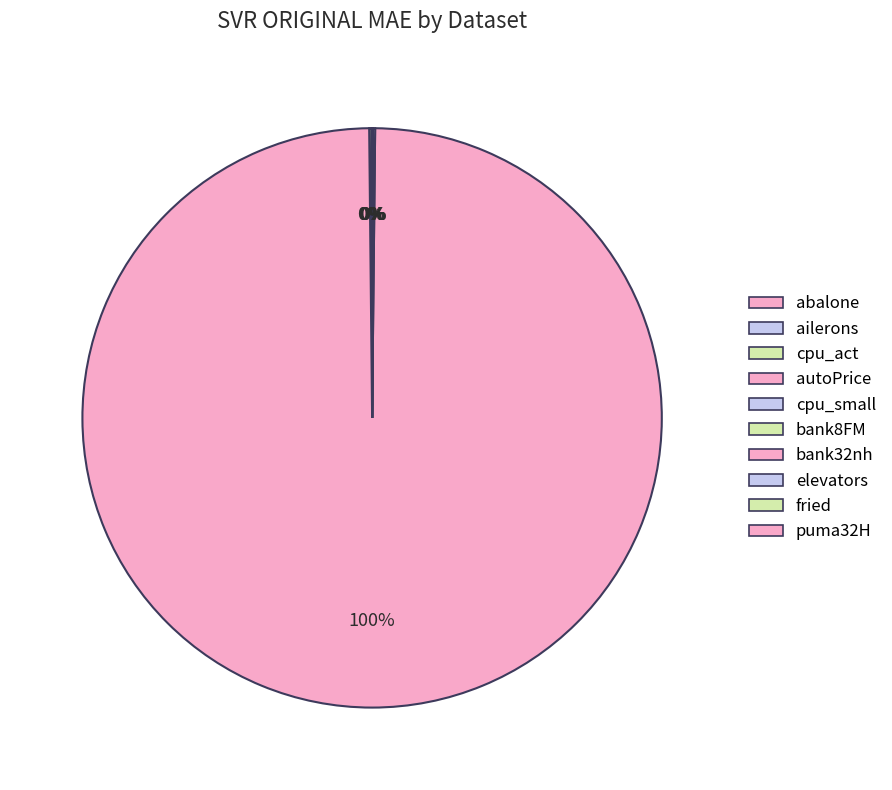

What portion of the pie excludes autoPrice?

0.3%